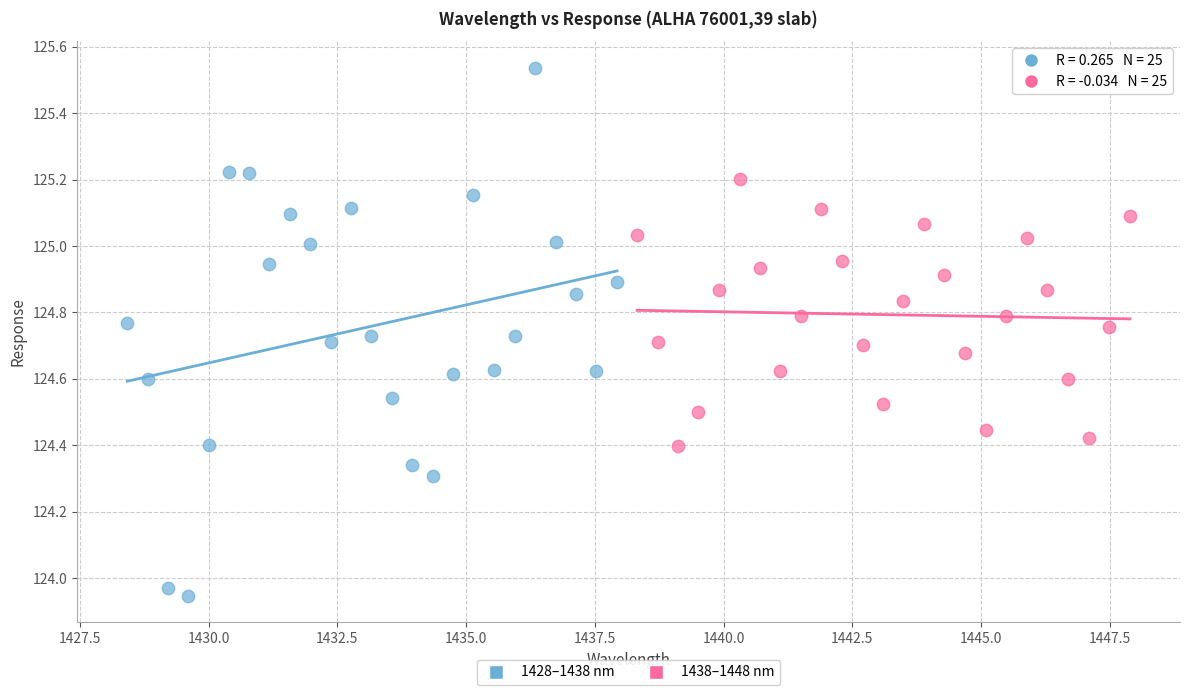

Which series reaches the maximum Y coordinate?

1428–1438 nm